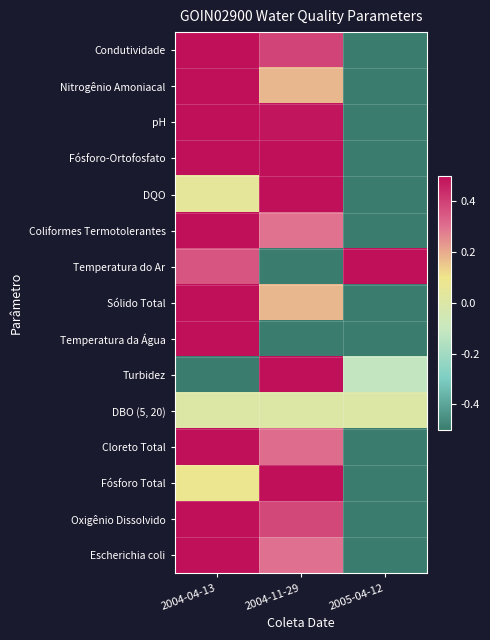

Which category has the lowest value across all series?

2005-04-12